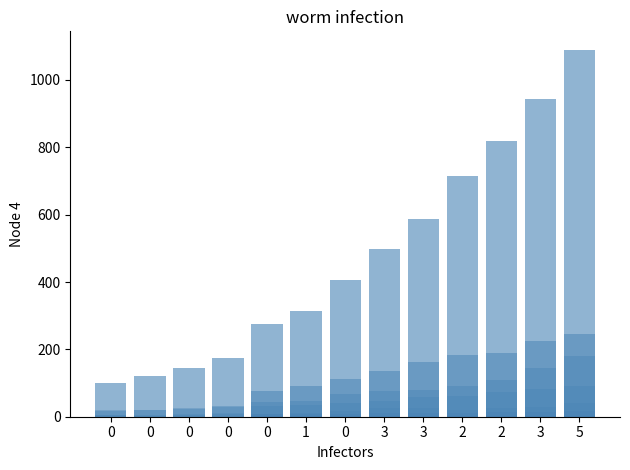

Between 0 and 0, which series saw the biggest shift?

CH